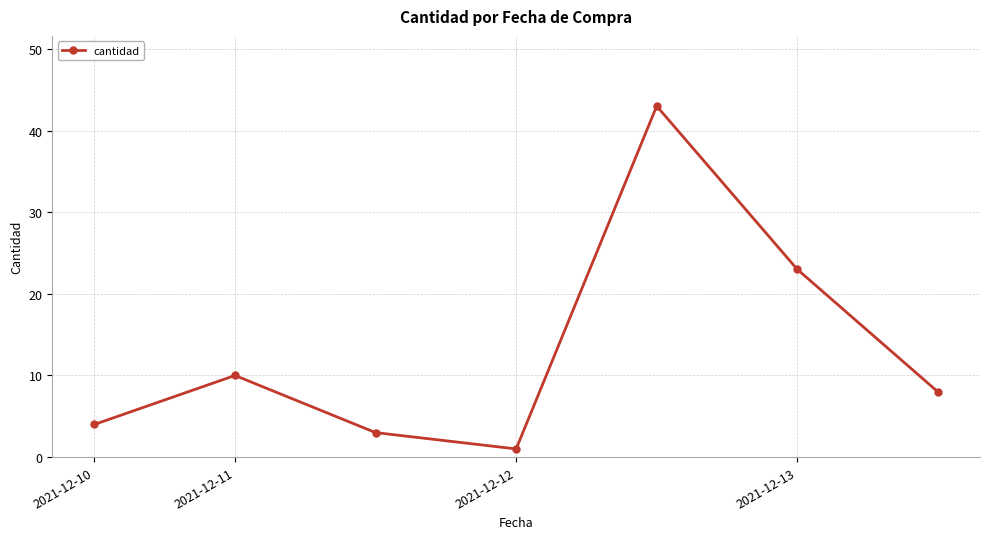

What is the difference between the maximum and second lowest values?

40